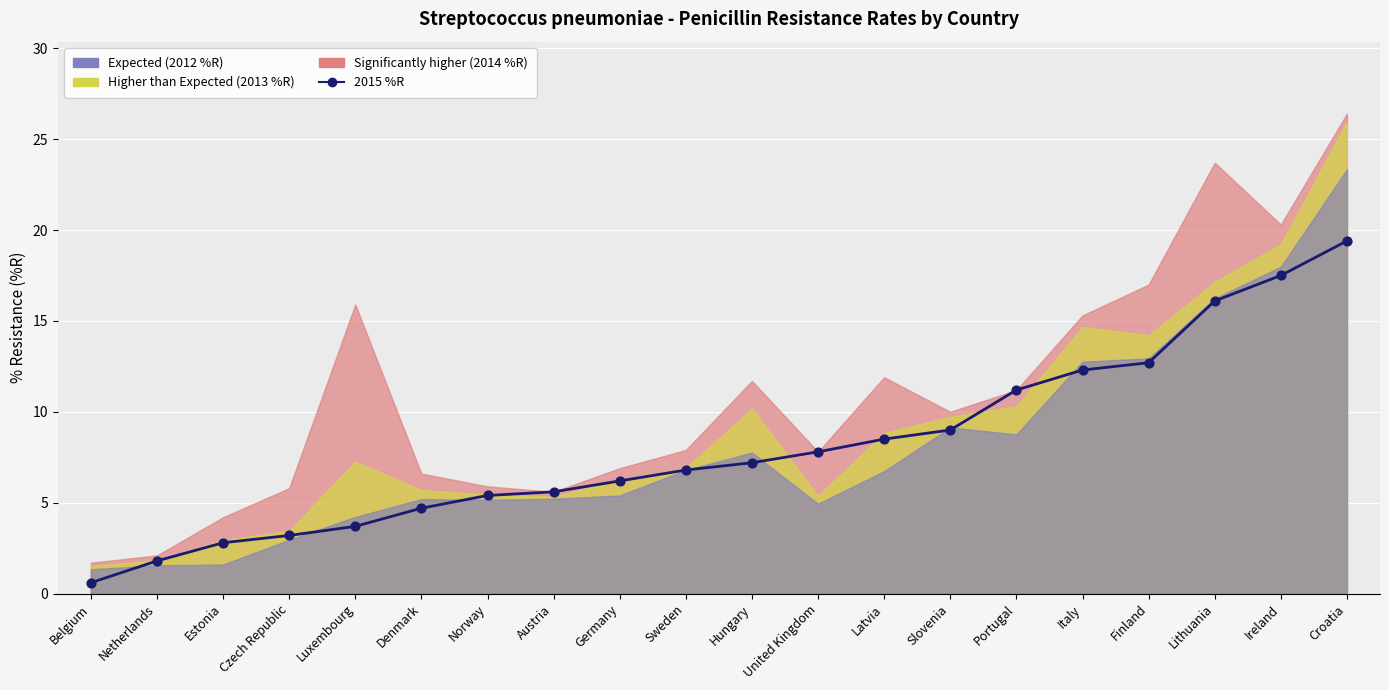

Between Slovenia and Ireland, which is larger?

Ireland